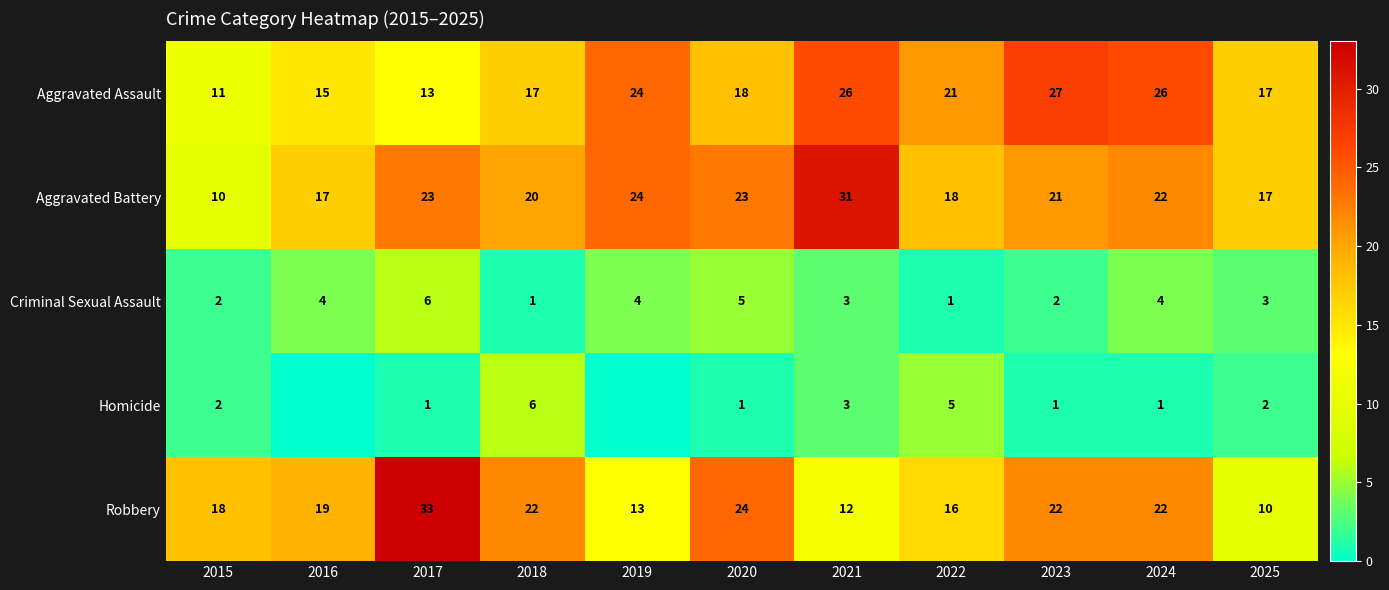

What is the approximate value of Robbery at 2023?

22